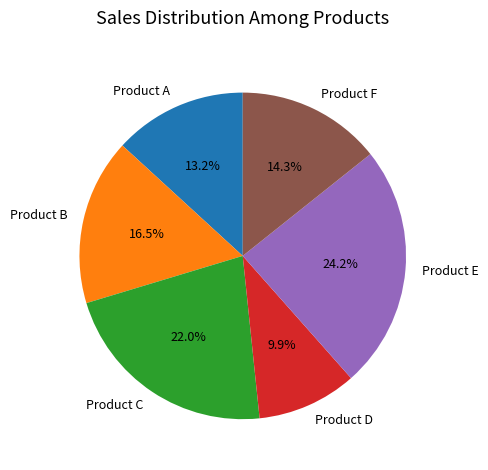

What percentage is the Product F slice, to the nearest percent?

14%